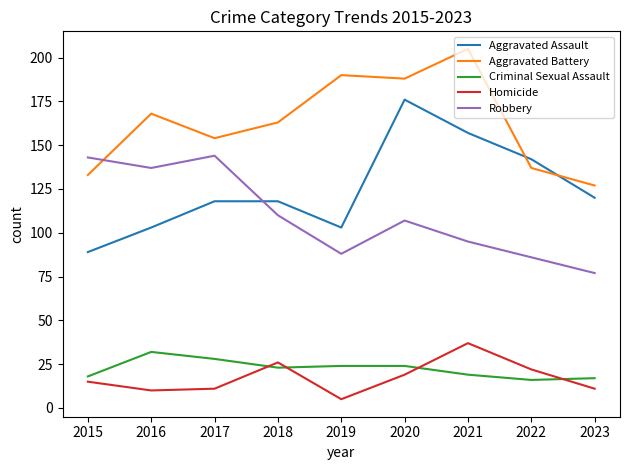

Reading left to right, what are all the values shown in this chart?

Aggravated Assault: 89	103	118	118	103	176	157	142	120
Aggravated Battery: 133	168	154	163	190	188	205	137	127
Criminal Sexual Assault: 18	32	28	23	24	24	19	16	17
Homicide: 15	10	11	26	5	19	37	22	11
Robbery: 143	137	144	110	88	107	95	86	77